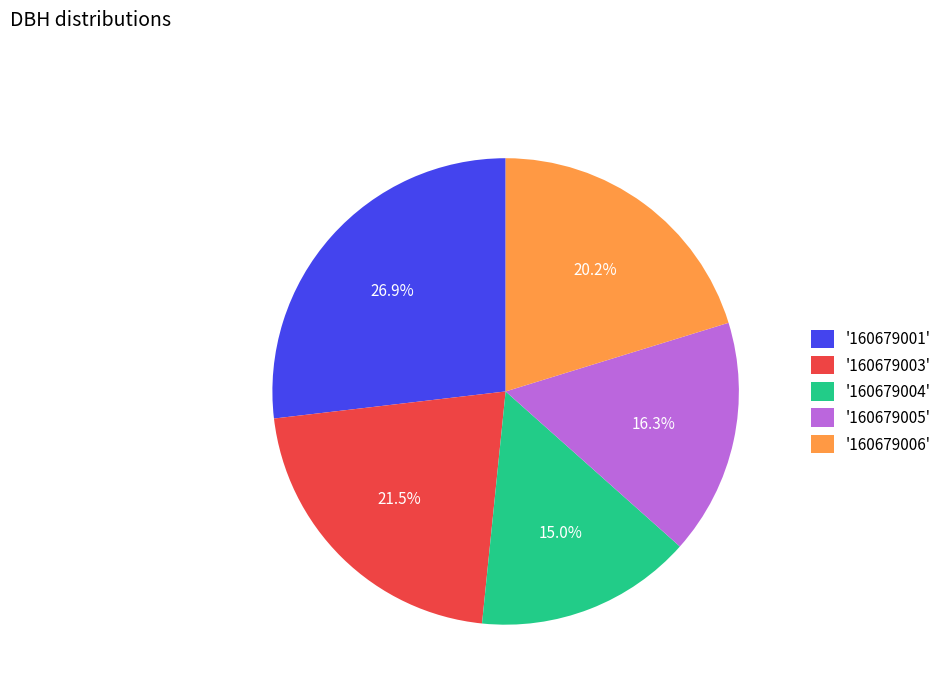

How many slices are in this pie chart?

5